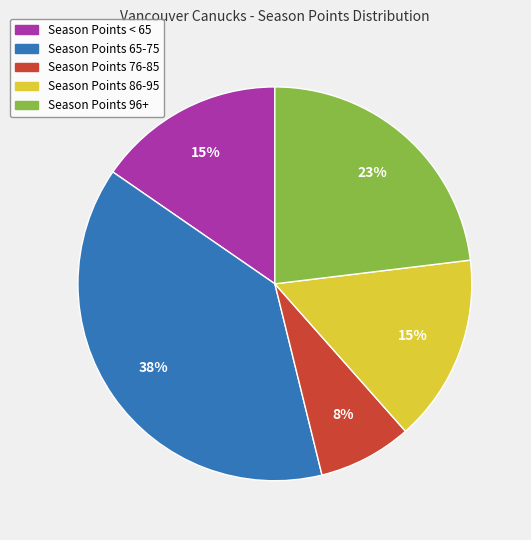

Does any single category account for the majority?

No